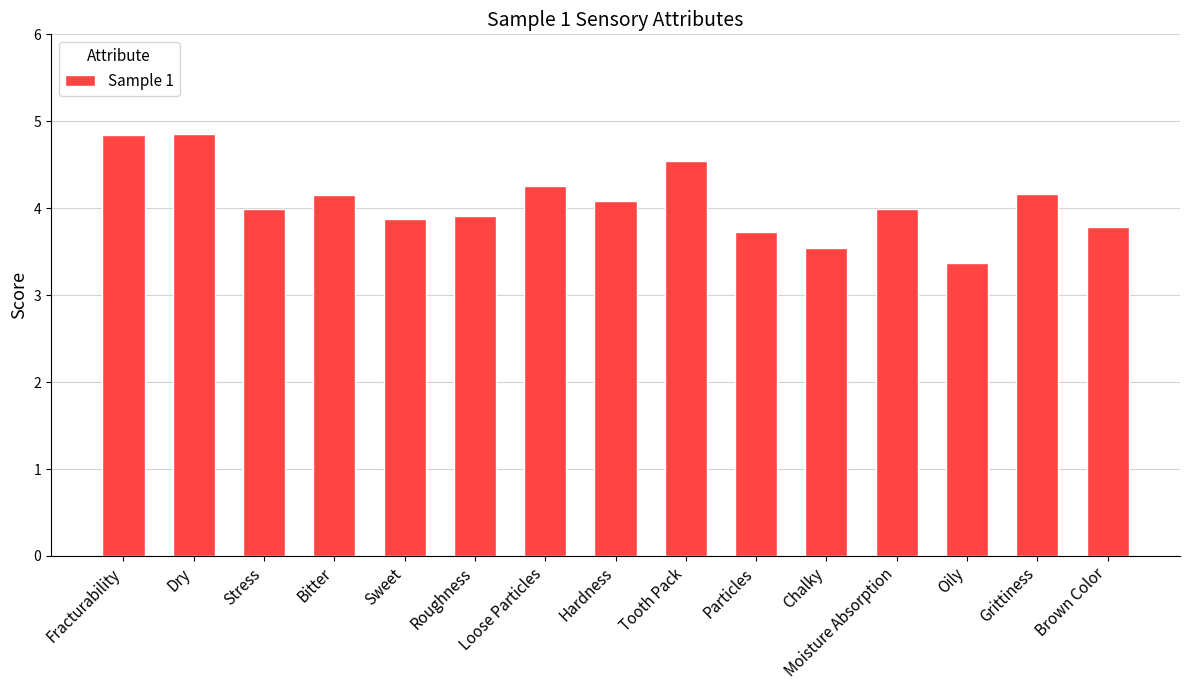

What is the maximum value shown in the chart?

4.9